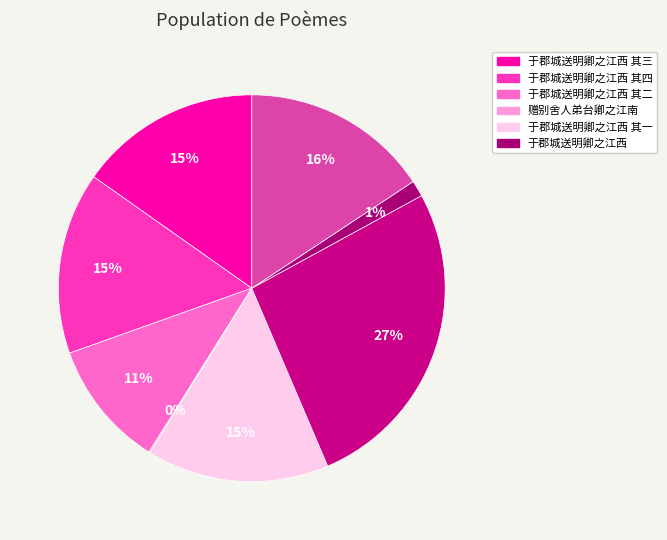

To the nearest percent, what is the average slice percentage?

12%